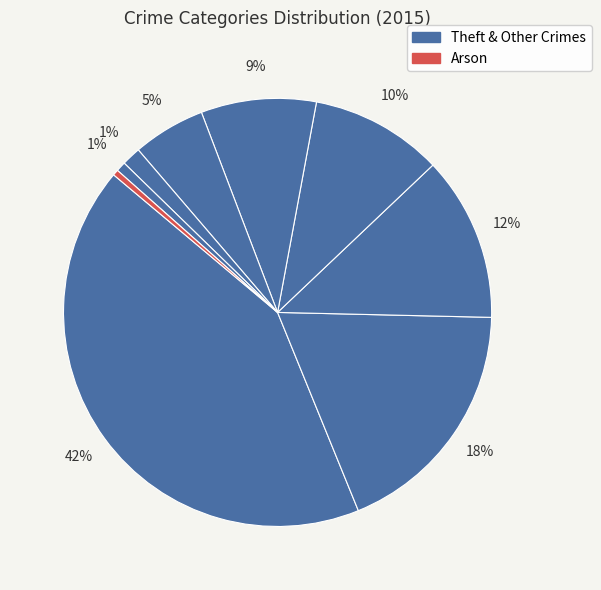

Count the number of slices in the pie.

9